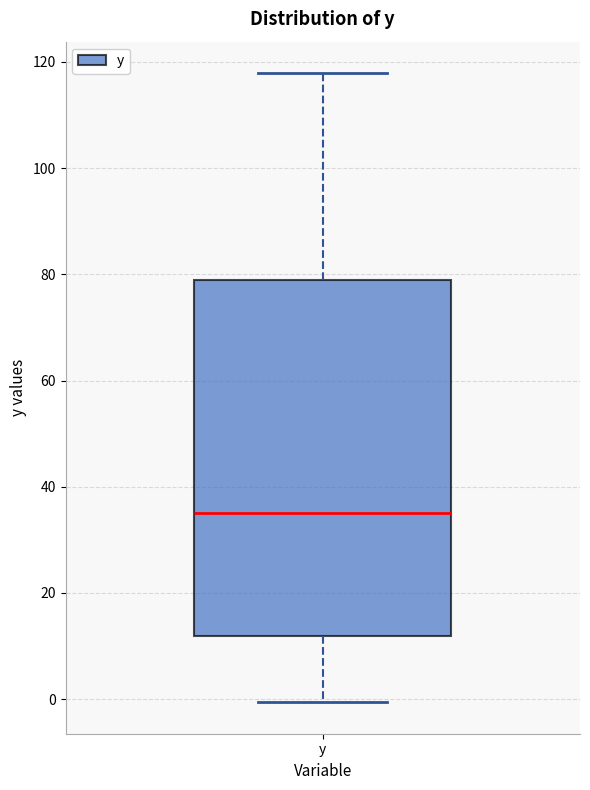

Read this box plot against the y-axis: the position of the median line, the range covered by the box, and the ends of both whiskers. The values are not printed on the chart, so give them approximately, as read against the axis.

median 36, box 12 to 78, whiskers 0 to 118